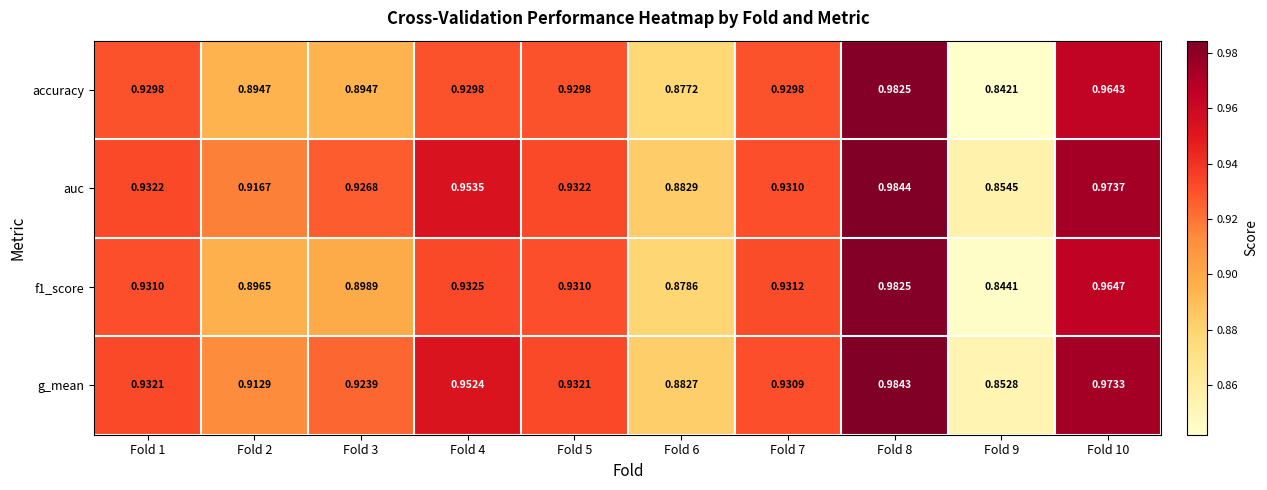

Which series has the widest spread of values?

accuracy